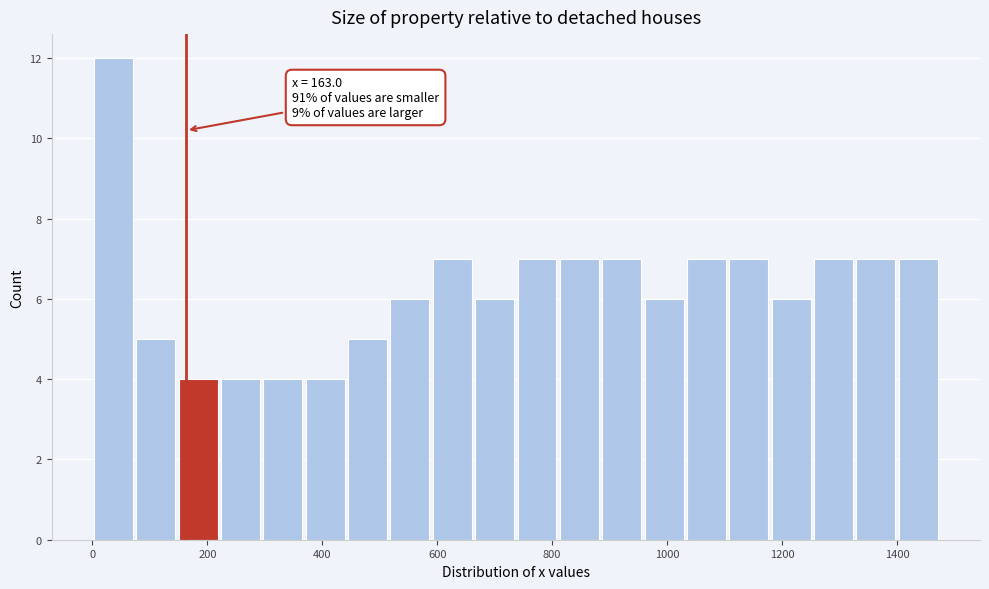

Around what value on the x-axis is the tallest bar? Give the approximate position of its centre, as read against the axis.

40